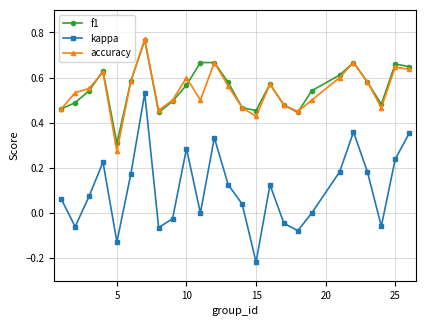

Which series has the widest spread of values?

kappa